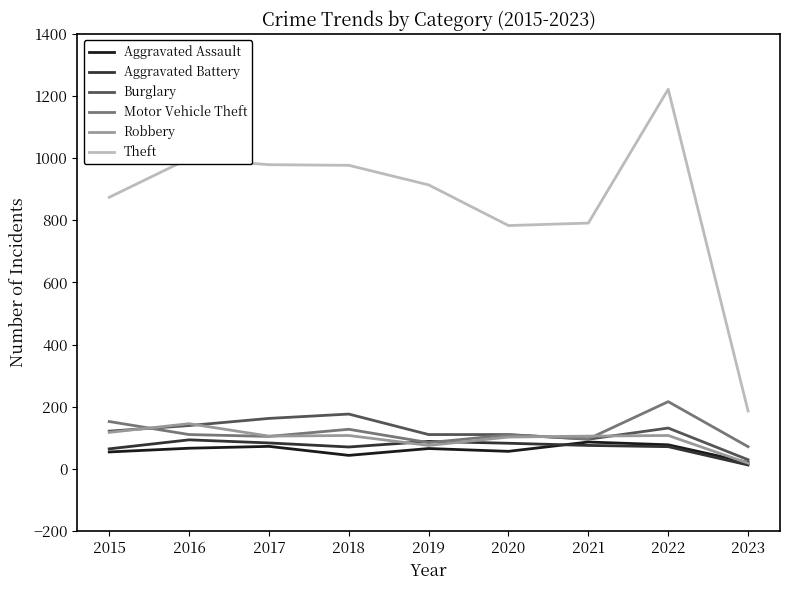

What is the approximate value of Theft at 2015?

874